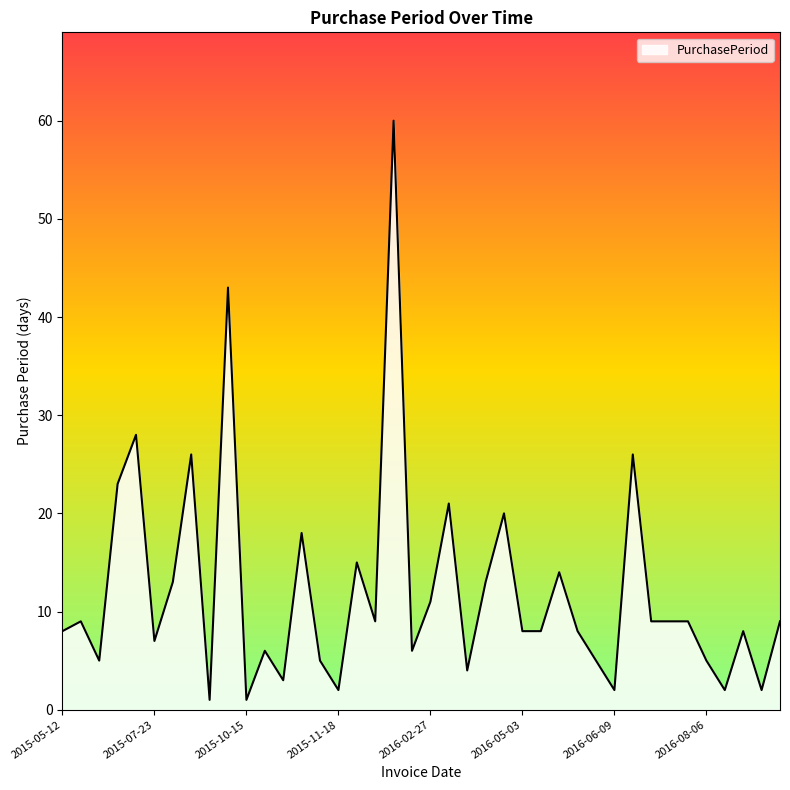

Does the chart have visible grid lines?

No